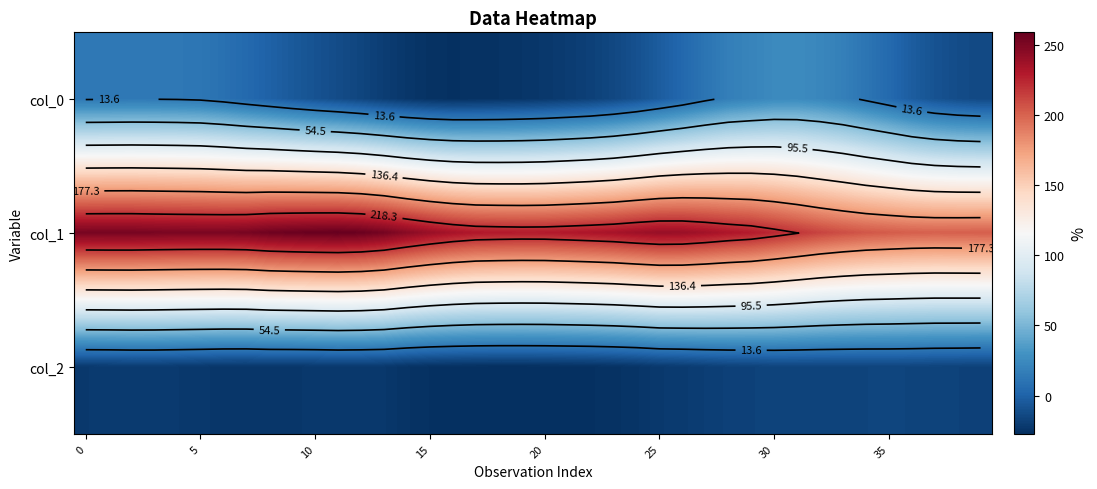

How many data points in col_2 are above -21?

13